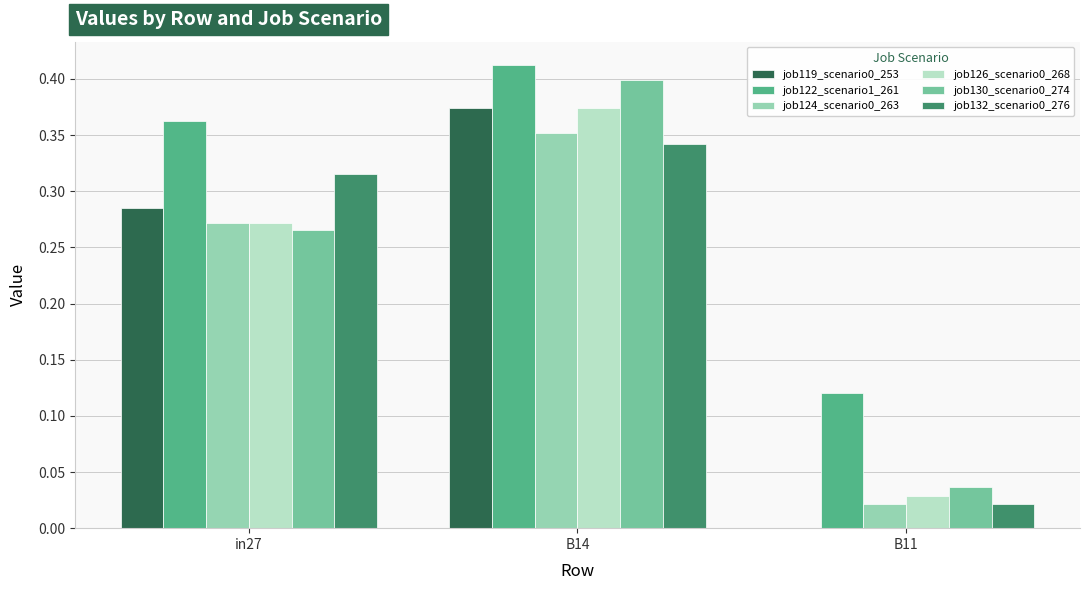

True or false: job132_scenario0_276 has a value of 0.2 at in27.

False